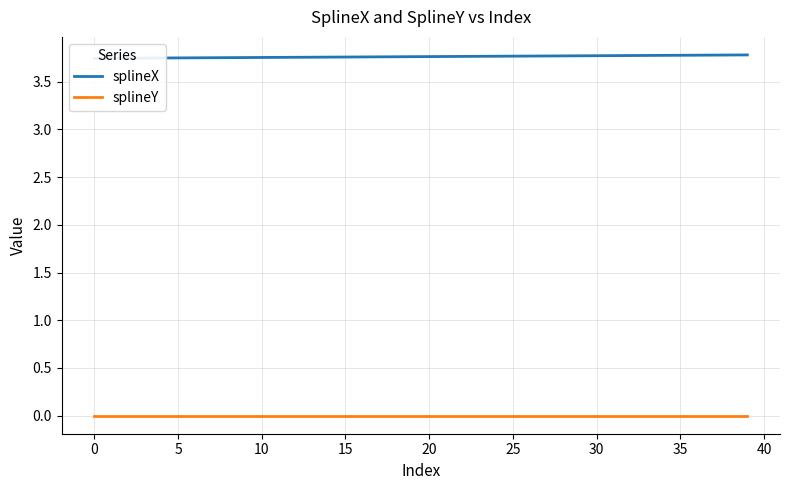

Reading left to right, what are all the values shown in this chart?

splineX: 3.7	3.7	3.7	3.7	3.7	3.7	3.8	3.8	3.8	3.8	3.8	3.8	3.8	3.8	3.8	3.8	3.8	3.8	3.8	3.8	3.8	3.8	3.8	3.8	3.8	3.8	3.8	3.8	3.8	3.8	3.8	3.8	3.8	3.8	3.8	3.8	3.8	3.8	3.8	3.8
splineY: 0.0	0.0	0.0	0.0	0.0	0.0	0.0	0.0	0.0	0.0	0.0	0.0	0.0	0.0	0.0	0.0	0.0	0.0	0.0	0.0	0.0	0.0	0.0	0.0	0.0	0.0	0.0	0.0	0.0	0.0	0.0	0.0	0.0	0.0	0.0	0.0	0.0	0.0	0.0	0.0